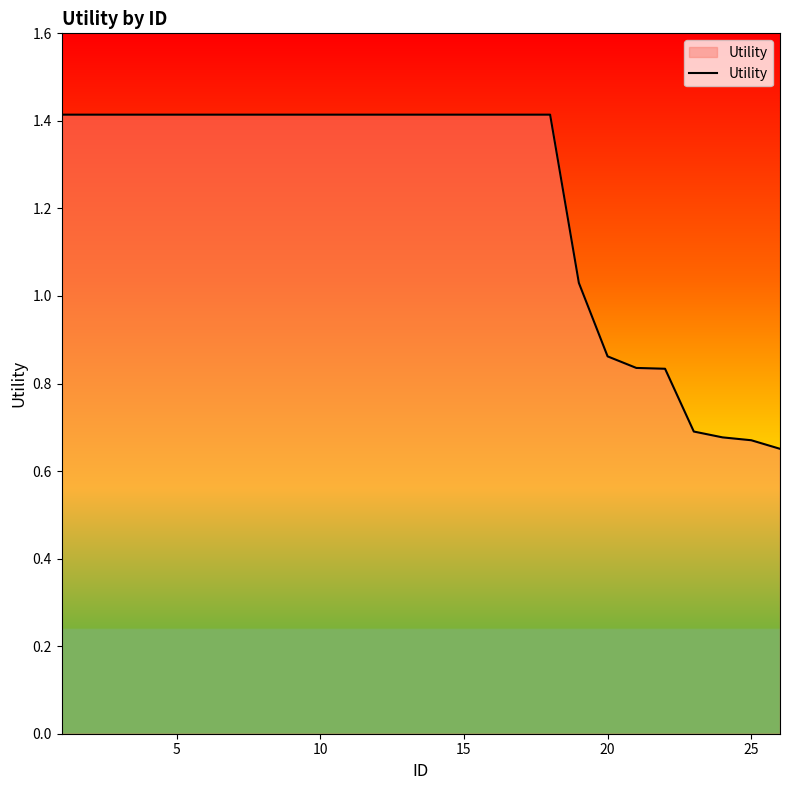

What is the maximum value shown in the chart?

1.4